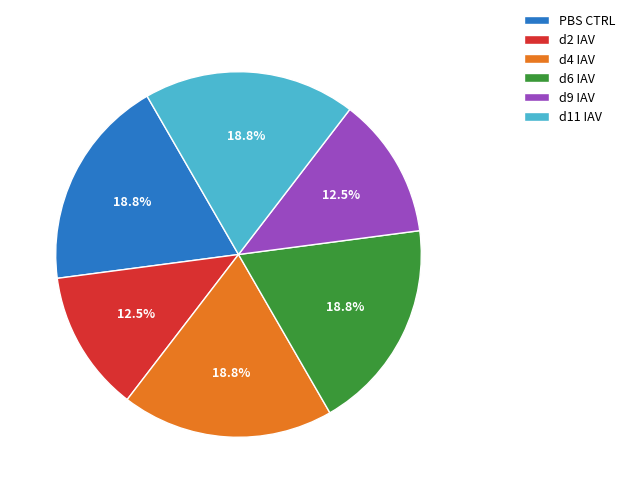

How many slices are in this pie chart?

6